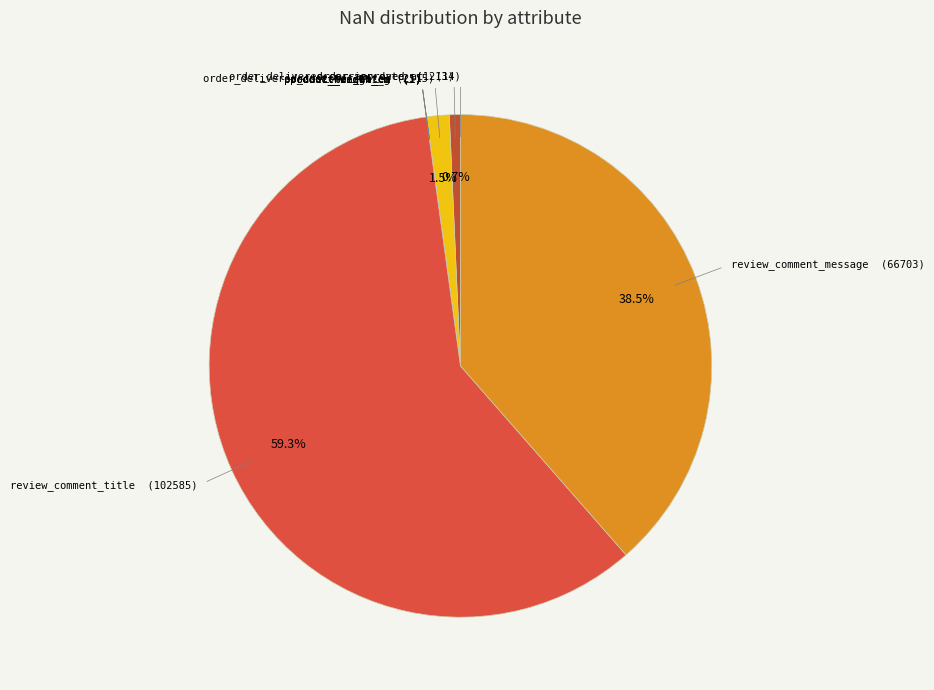

To the nearest percent, what is the difference between the largest and smallest slice percentages?

59%